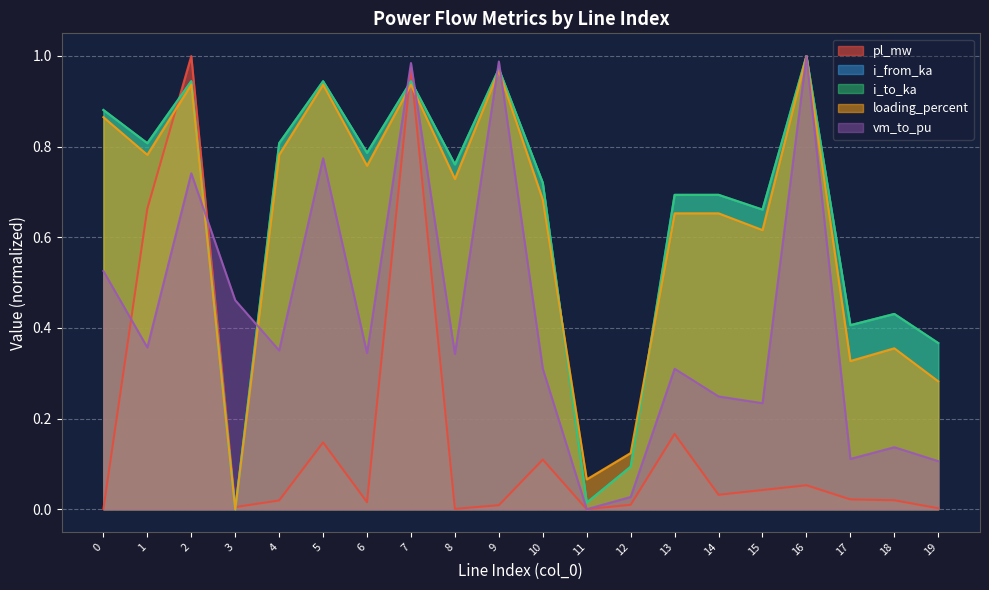

Reading right to left, list all the values displayed in this chart.

pl_mw: 0.0	0.0	0.0	0.1	0.0	0.0	0.2	0.0	0.0	0.1	0.0	0.0	1.0	0.0	0.1	0.0	0.0	1.0	0.7	0.0
i_from_ka: 0.4	0.4	0.4	1.0	0.7	0.7	0.7	0.1	0.0	0.7	1.0	0.8	0.9	0.8	0.9	0.8	0.0	0.9	0.8	0.9
i_to_ka: 0.4	0.4	0.4	1.0	0.7	0.7	0.7	0.1	0.0	0.7	1.0	0.8	0.9	0.8	0.9	0.8	0.0	0.9	0.8	0.9
loading_percent: 0.3	0.4	0.3	1.0	0.6	0.7	0.7	0.1	0.1	0.7	1.0	0.7	0.9	0.8	0.9	0.8	0.0	0.9	0.8	0.9
vm_to_pu: 0.1	0.1	0.1	1.0	0.2	0.2	0.3	0.0	0.0	0.3	1.0	0.3	1.0	0.3	0.8	0.4	0.5	0.7	0.4	0.5